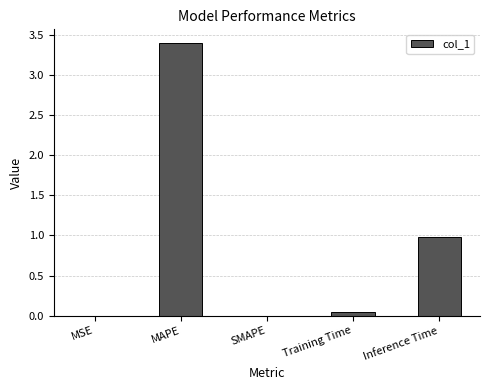

Are the bars grouped side by side (vs. stacked)?

No